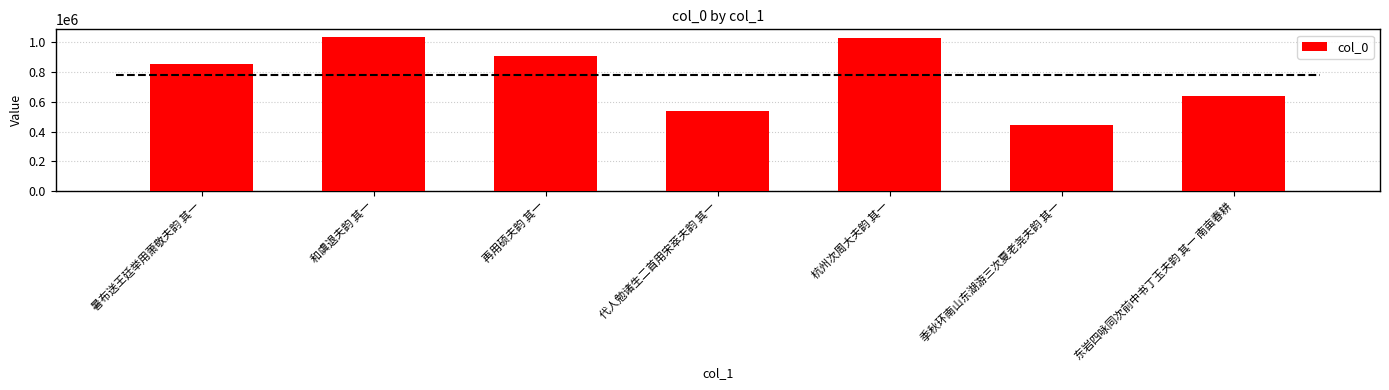

What is the greatest value displayed?

1034518